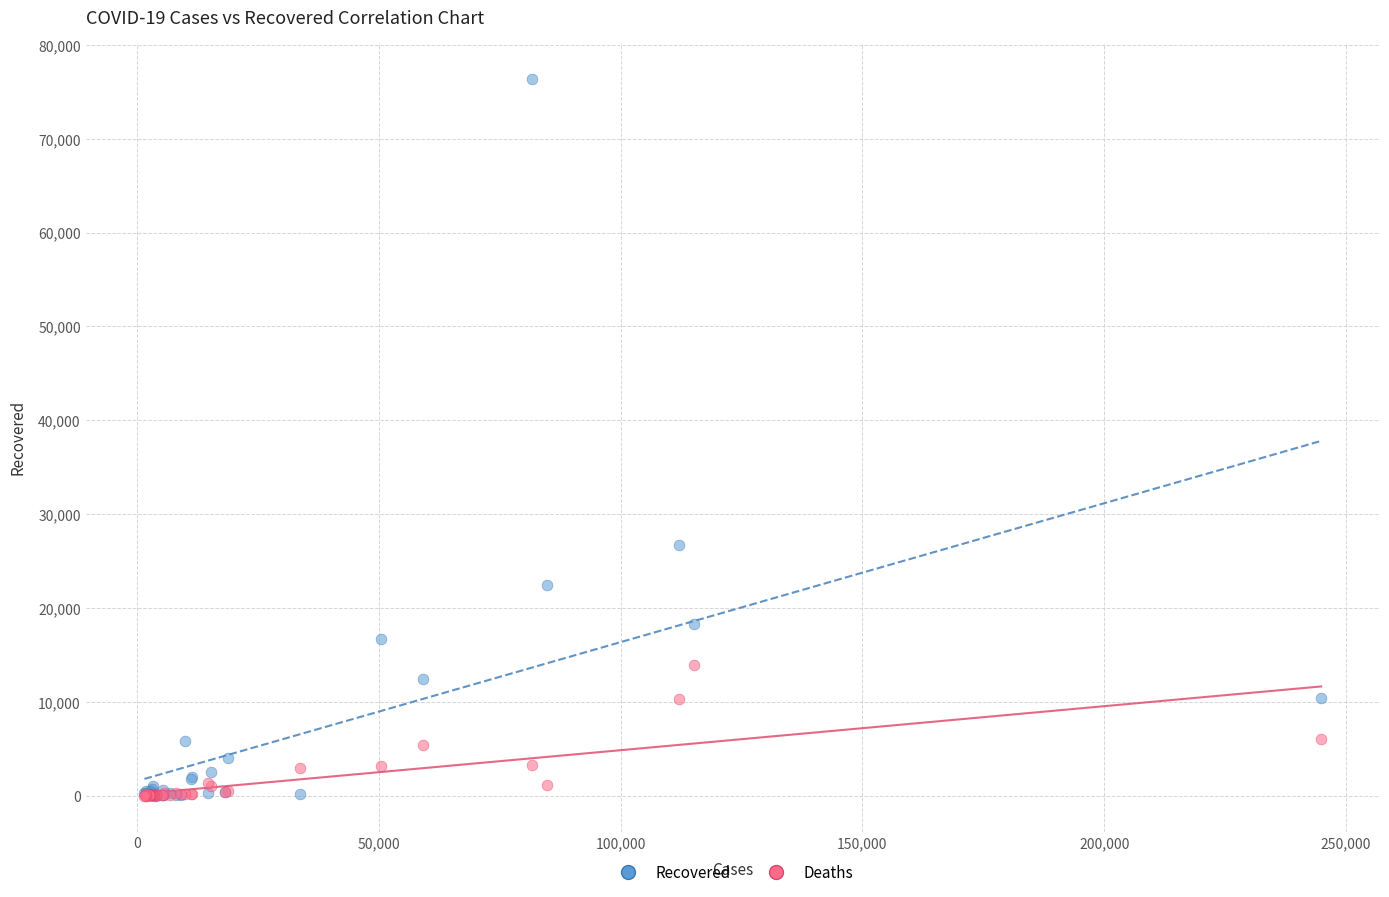

Across all series, what Y value is closest to 38206?

26743